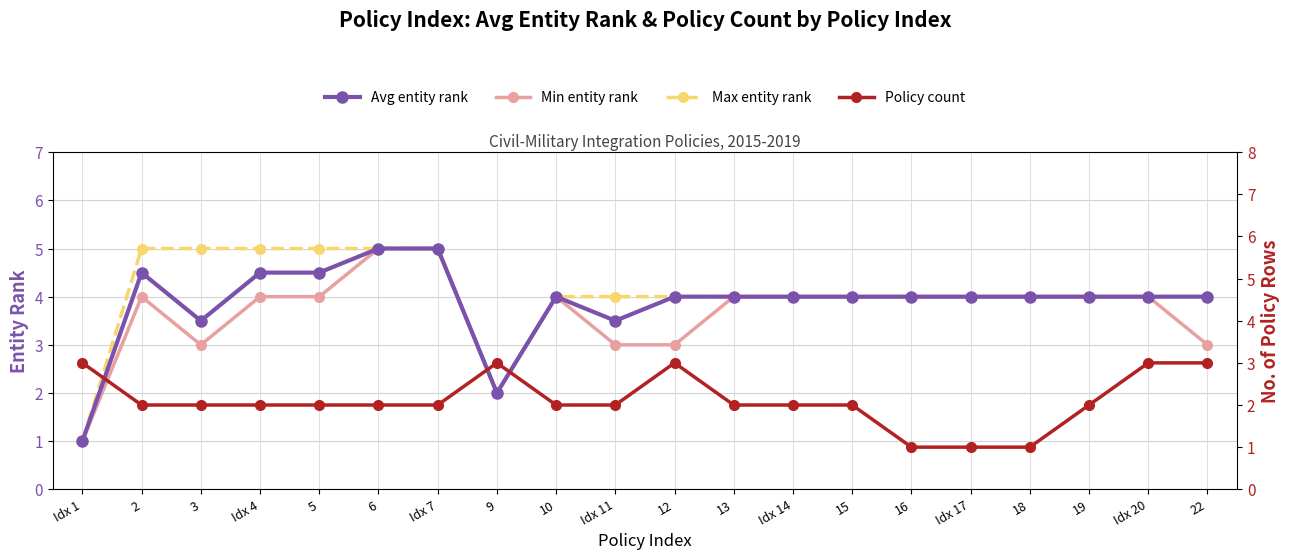

Reading right to left, what are all the values shown in this chart?

Avg entity rank: 22=4.0	Idx 20=4.0	19=4.0	18=4.0	Idx 17=4.0	16=4.0	15=4.0	Idx 14=4.0	13=4.0	12=4.0	Idx 11=3.5	10=4.0	9=2.0	Idx 7=5.0	6=5.0	5=4.5	Idx 4=4.5	3=3.5	2=4.5	Idx 1=1.0
Max entity rank: 22=4.0	Idx 20=4.0	19=4.0	18=4.0	Idx 17=4.0	16=4.0	15=4.0	Idx 14=4.0	13=4.0	12=4.0	Idx 11=4.0	10=4.0	9=2.0	Idx 7=5.0	6=5.0	5=5.0	Idx 4=5.0	3=5.0	2=5.0	Idx 1=1.0
Min entity rank: 22=3.0	Idx 20=4.0	19=4.0	18=4.0	Idx 17=4.0	16=4.0	15=4.0	Idx 14=4.0	13=4.0	12=3.0	Idx 11=3.0	10=4.0	9=2.0	Idx 7=5.0	6=5.0	5=4.0	Idx 4=4.0	3=3.0	2=4.0	Idx 1=1.0
Policy count: 22=3.0	Idx 20=3.0	19=2.0	18=1.0	Idx 17=1.0	16=1.0	15=2.0	Idx 14=2.0	13=2.0	12=3.0	Idx 11=2.0	10=2.0	9=3.0	Idx 7=2.0	6=2.0	5=2.0	Idx 4=2.0	3=2.0	2=2.0	Idx 1=3.0